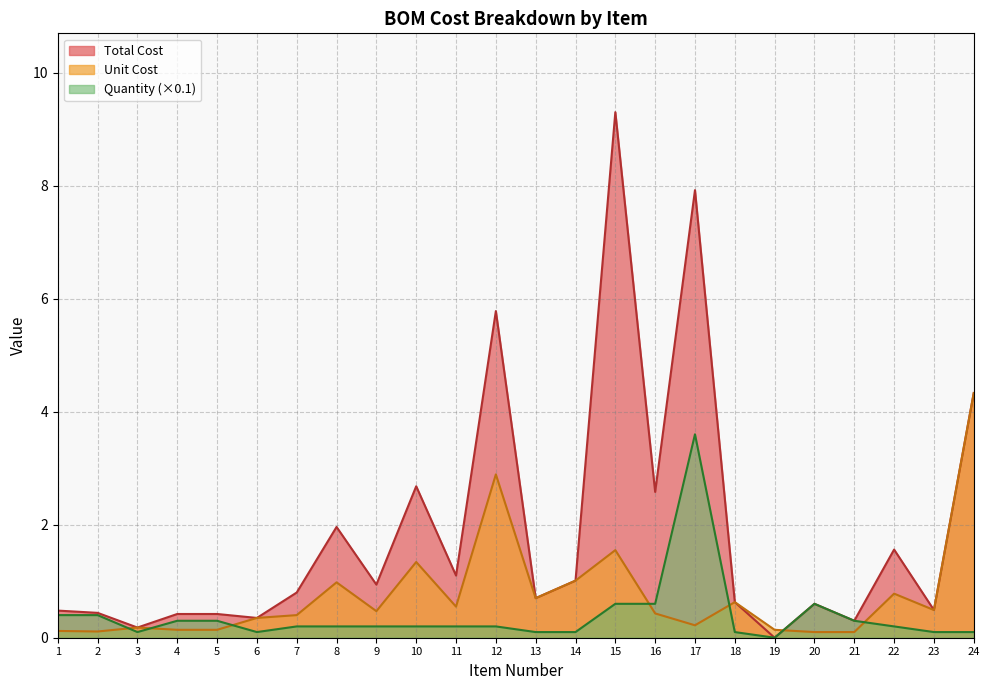

Reading left to right, extract all data points from this chart.

Total Cost: 1=0.5	2=0.4	3=0.2	4=0.4	5=0.4	6=0.3	7=0.8	8=2.0	9=0.9	10=2.7	11=1.1	12=5.8	13=0.7	14=1.0	15=9.3	16=2.6	17=7.9	18=0.6	19=0.0	20=0.6	21=0.3	22=1.6	23=0.5	24=4.3
Unit Cost: 1=0.1	2=0.1	3=0.2	4=0.1	5=0.1	6=0.3	7=0.4	8=1.0	9=0.5	10=1.3	11=0.6	12=2.9	13=0.7	14=1.0	15=1.6	16=0.4	17=0.2	18=0.6	19=0.1	20=0.1	21=0.1	22=0.8	23=0.5	24=4.3
Quantity: 1=0.4	2=0.4	3=0.1	4=0.3	5=0.3	6=0.1	7=0.2	8=0.2	9=0.2	10=0.2	11=0.2	12=0.2	13=0.1	14=0.1	15=0.6	16=0.6	17=3.6	18=0.1	19=0.0	20=0.6	21=0.3	22=0.2	23=0.1	24=0.1